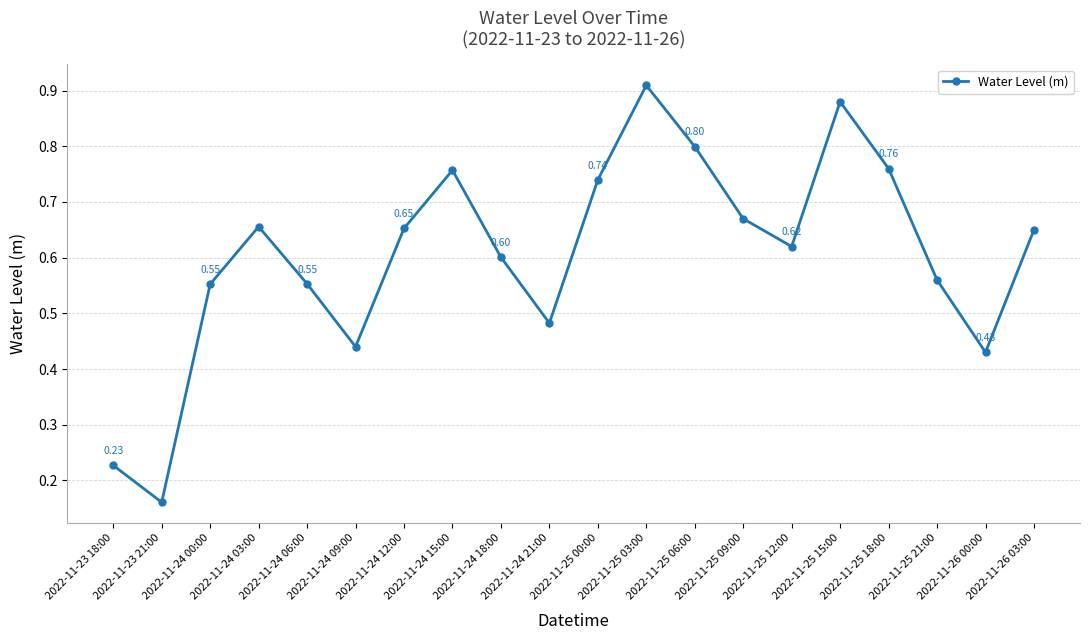

The chart shows a value of 0.6 at 2022-11-24 18:00. True or false?

True